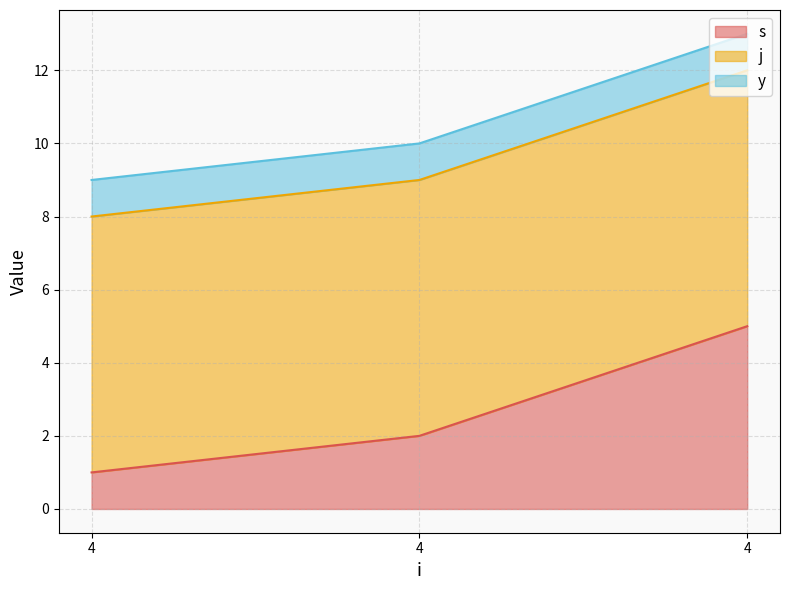

At 4, list the series in order from largest to smallest.

j, s, y